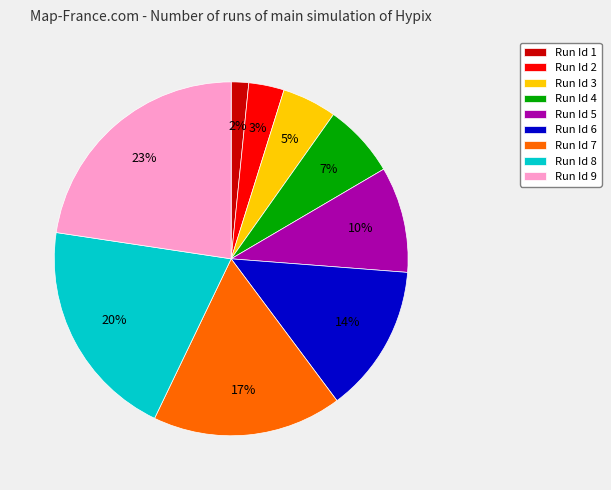

Does any single category account for the majority?

No